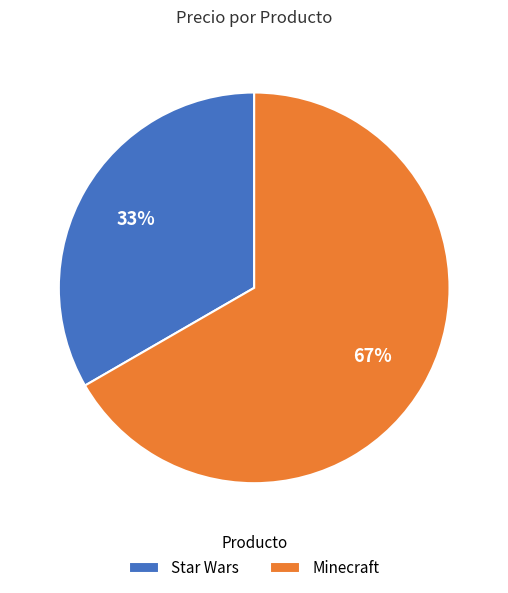

Which slice is the smallest?

Star Wars